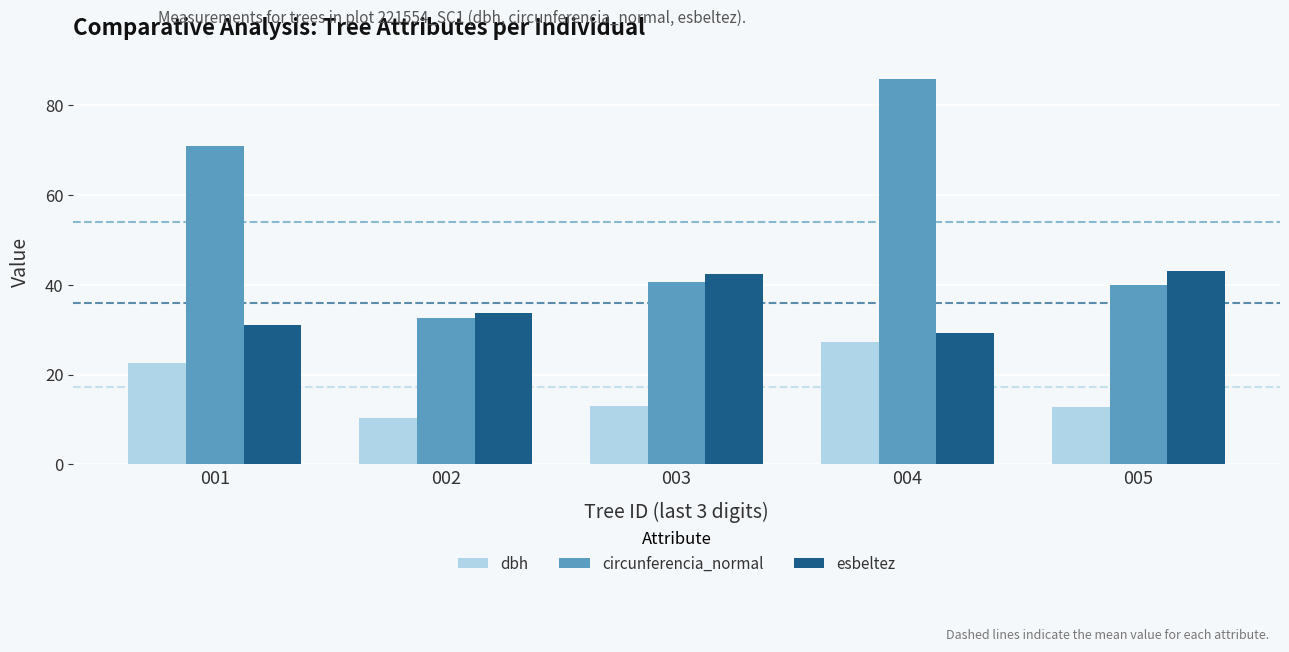

True or false: dbh has a value of 12.8 at 005.

True